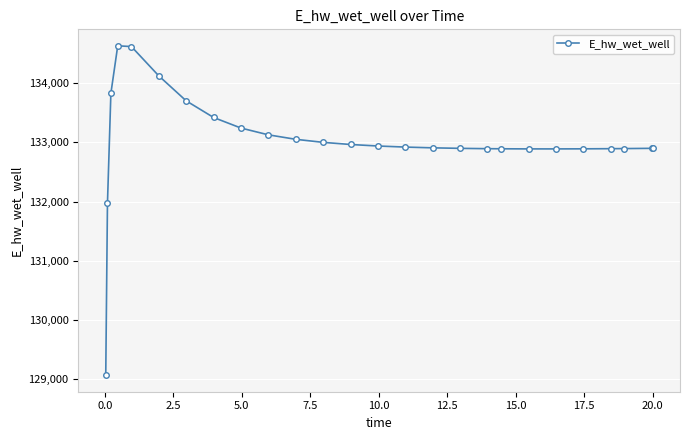

What is the greatest value displayed?

134627.2